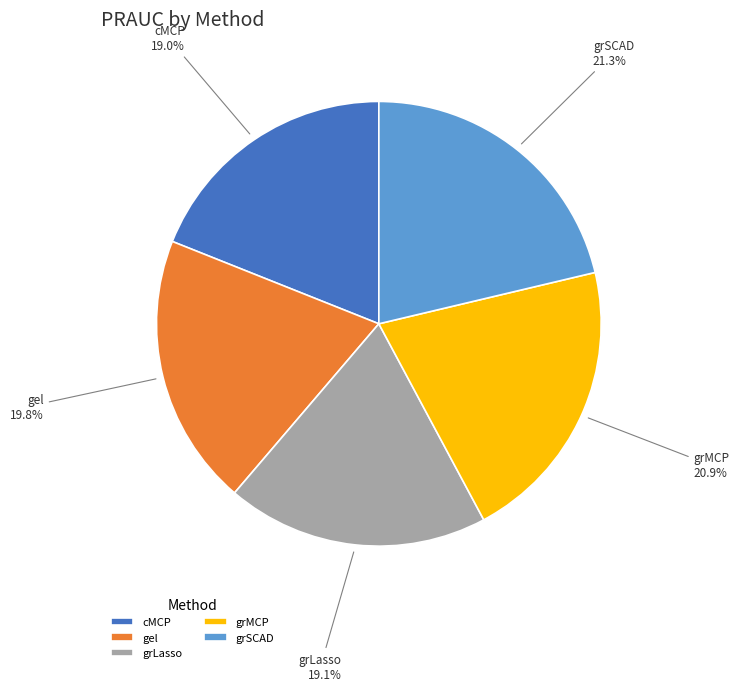

Count the number of slices in the pie.

5